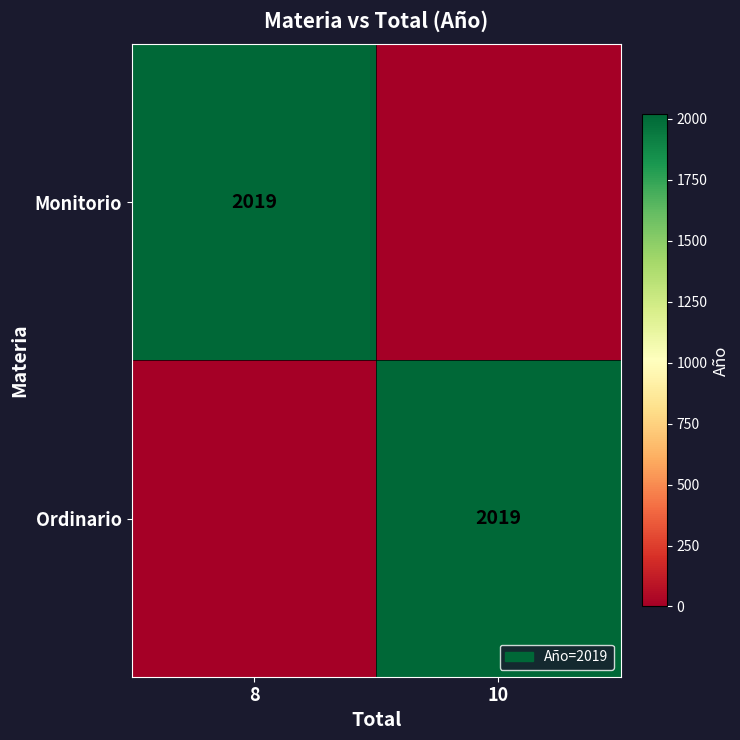

The value of Ordinario at 10 is 2019. True or false?

True